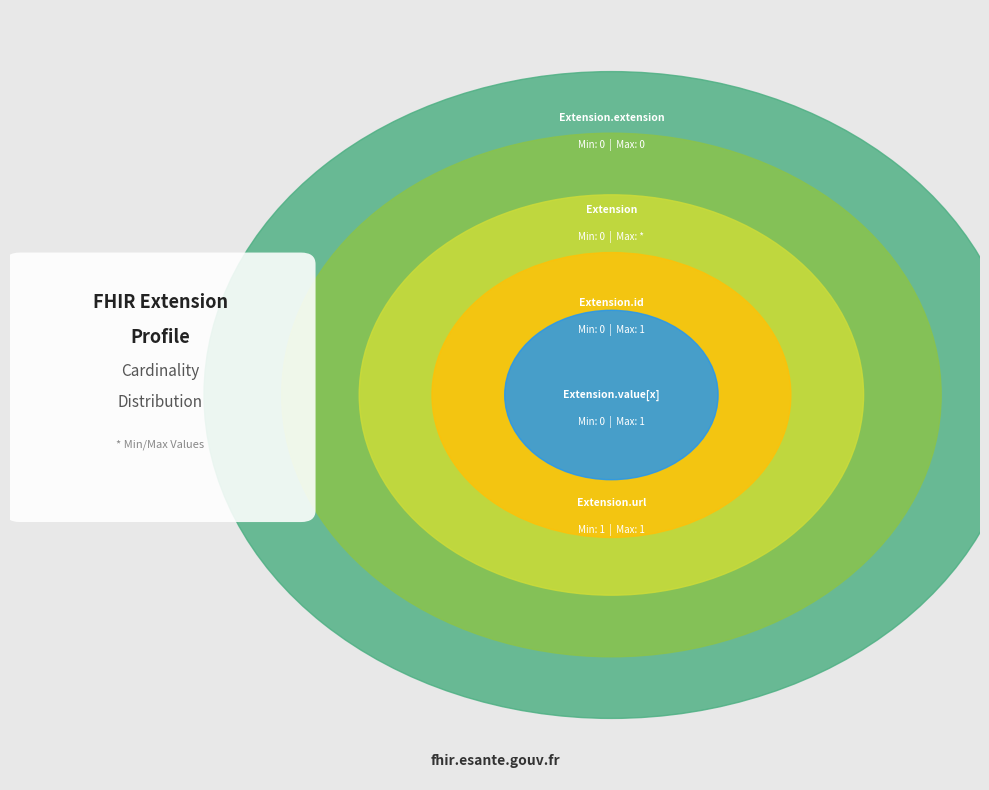

Does Extension.extension account for over 50% of the chart?

No